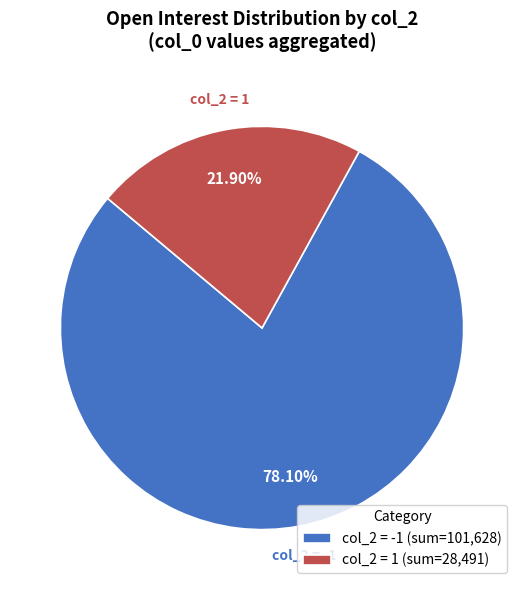

What is the majority slice?

col_2 = -1 (sum=101,628)